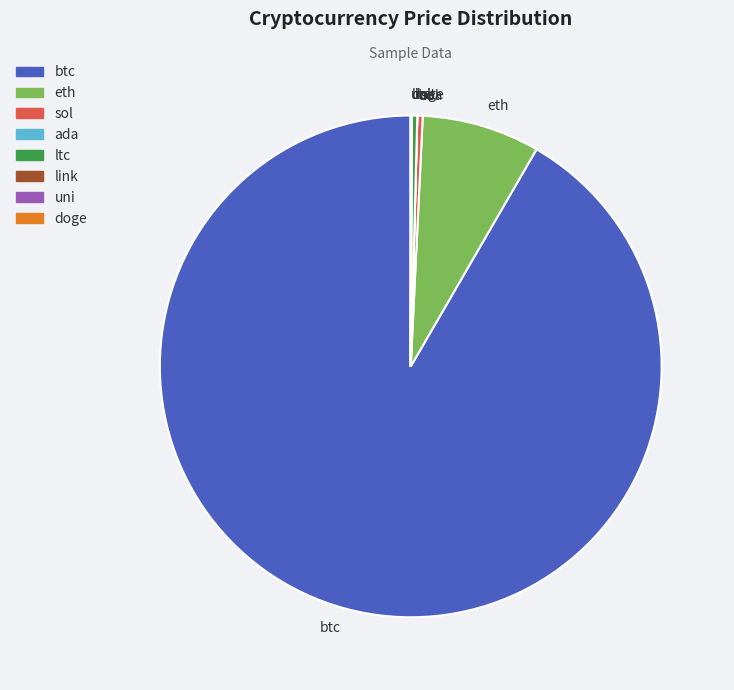

True or false: sol accounts for 9% of the total.

False